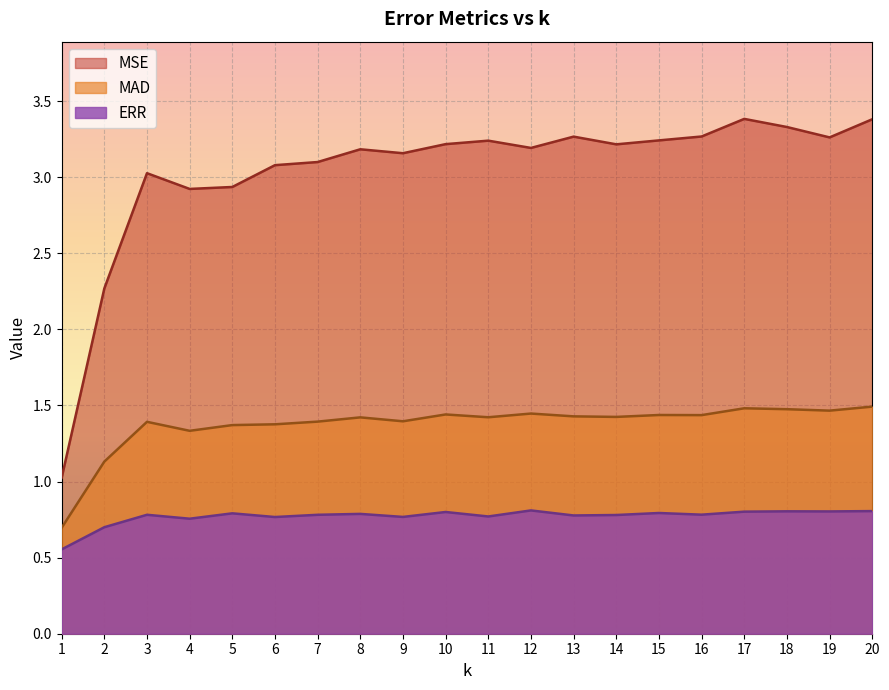

How many data points does each series have?

20